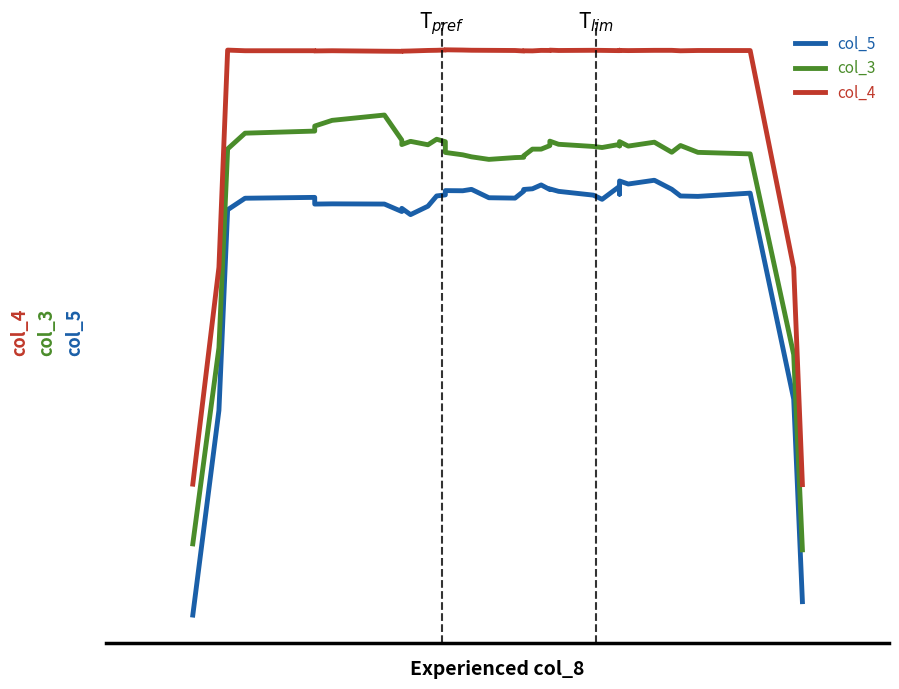

List the series in order of their peak value, lowest first.

col_5, col_3, col_4